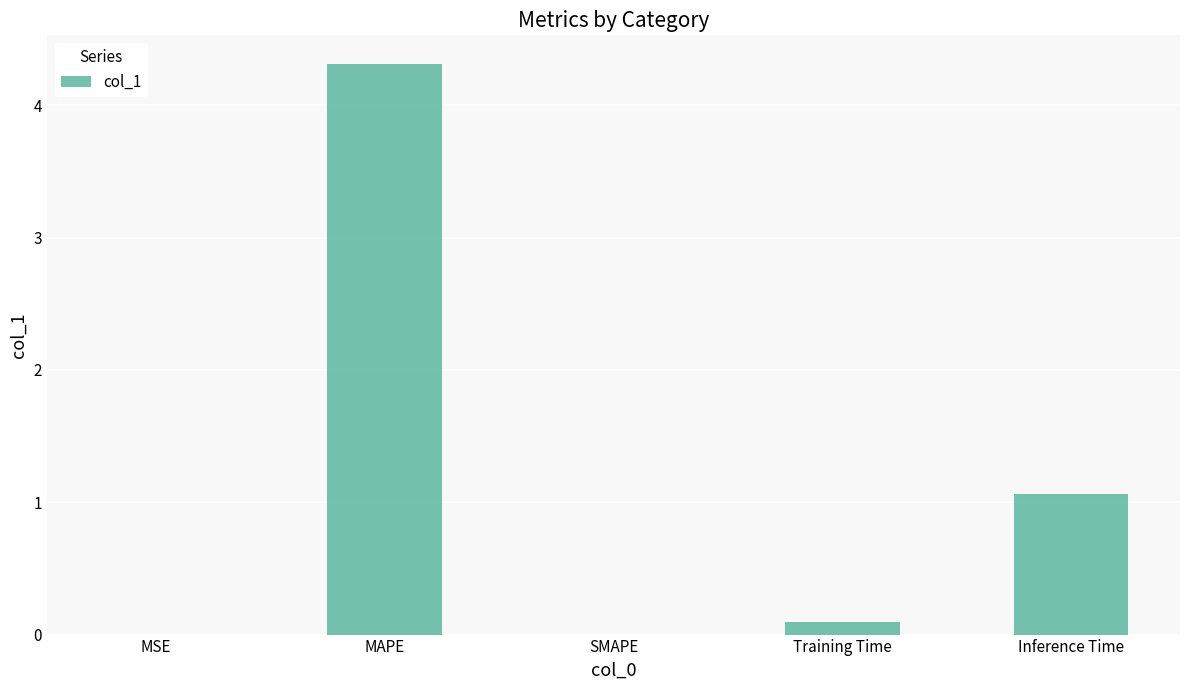

What is the greatest value displayed?

4.3